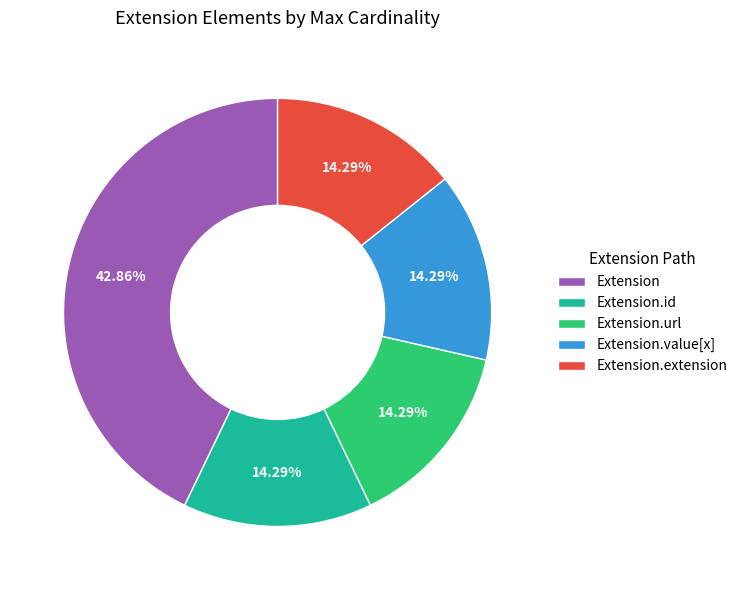

Count the number of slices in the pie.

5